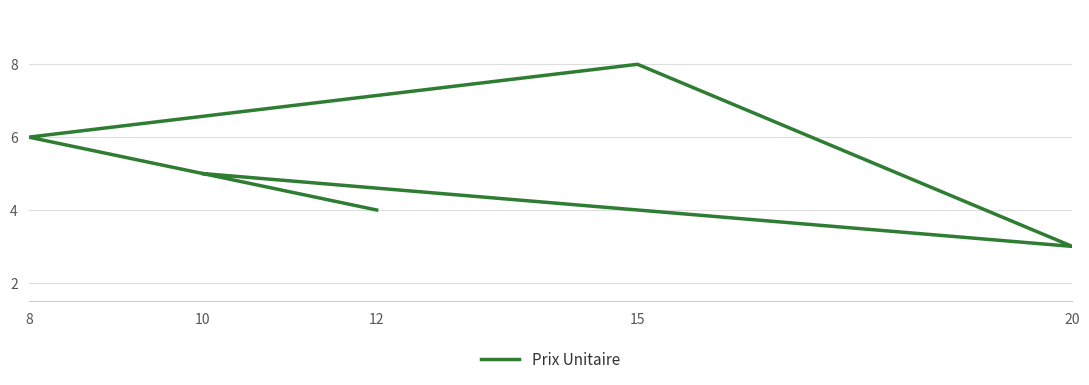

What is the smallest value displayed?

3